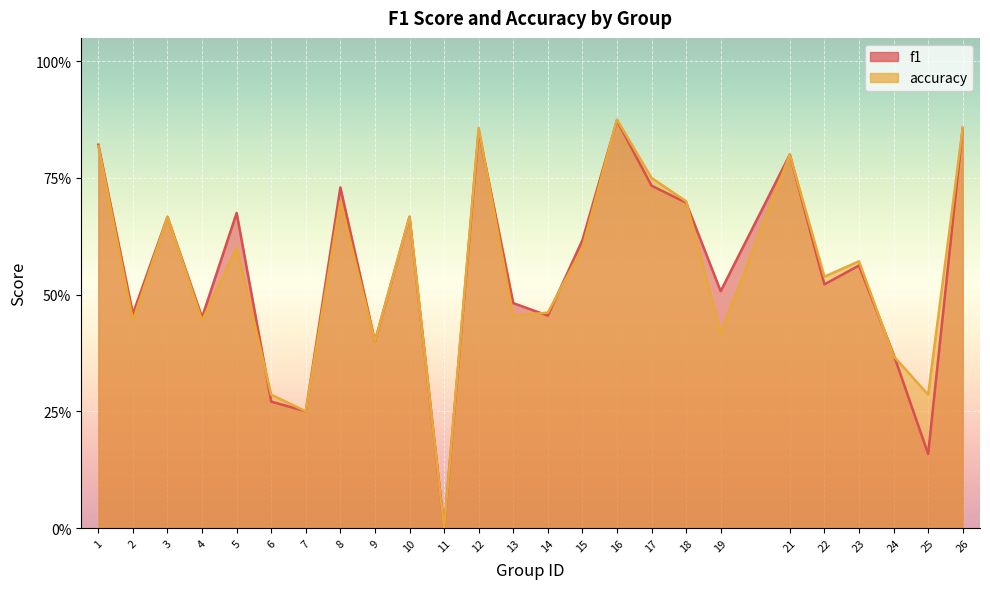

What is the approximate value of f1 at 12?

0.9